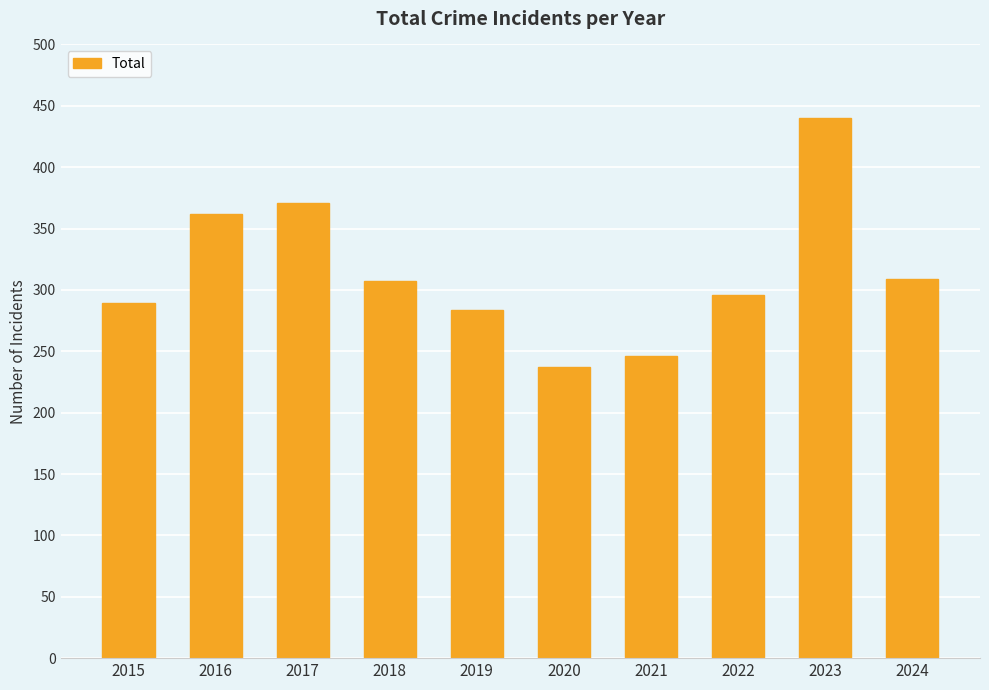

Which category has the highest value across all series?

2023